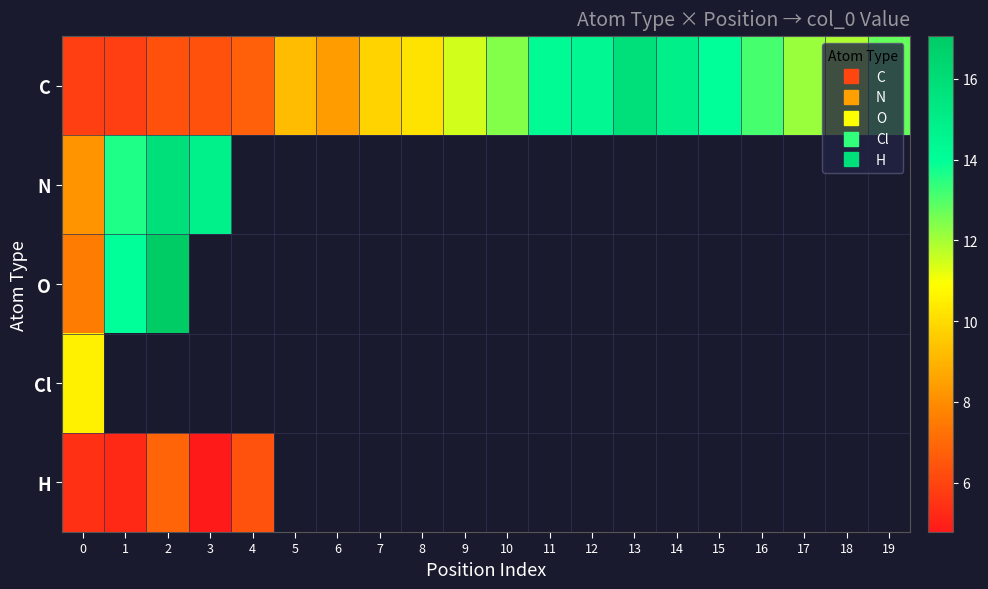

What is the minimum value for C?

5.8